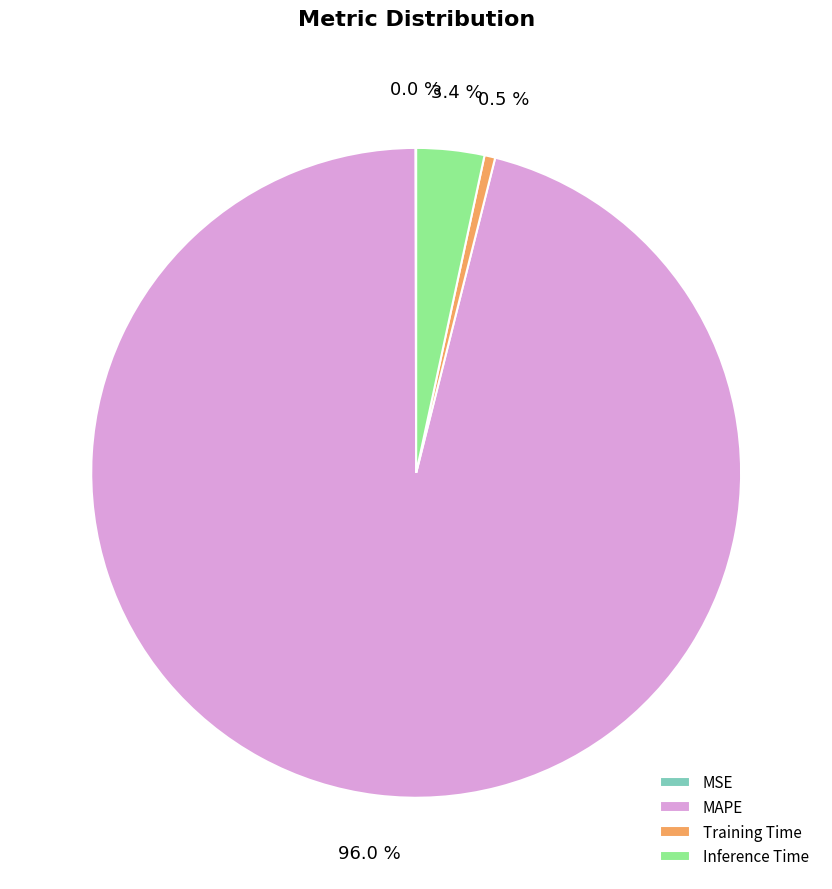

True or false: Inference Time accounts for 3% of the total.

True